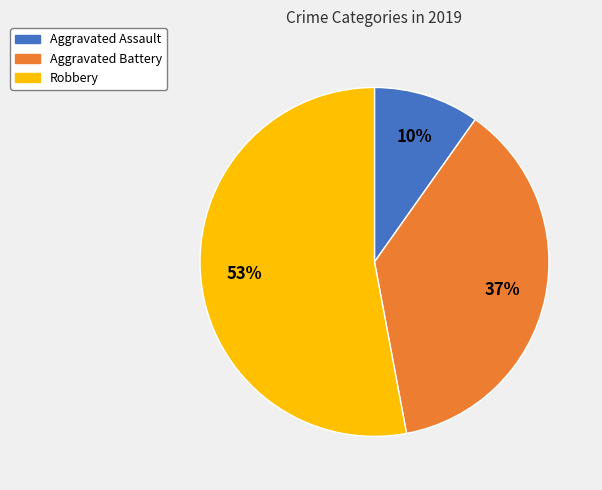

How many slices are in this pie chart?

3